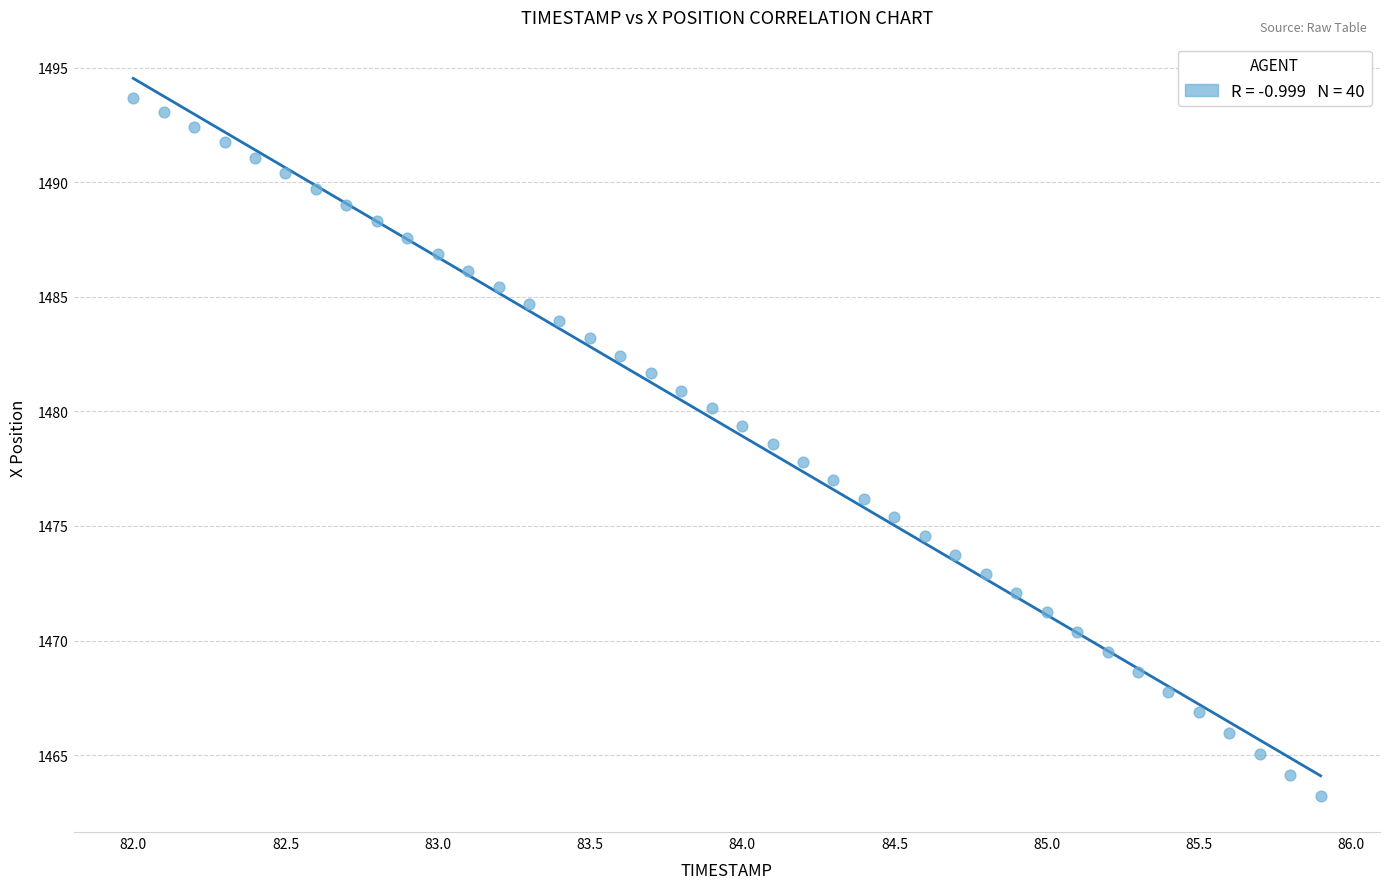

What is the range of Y values (max minus min)?

30.5